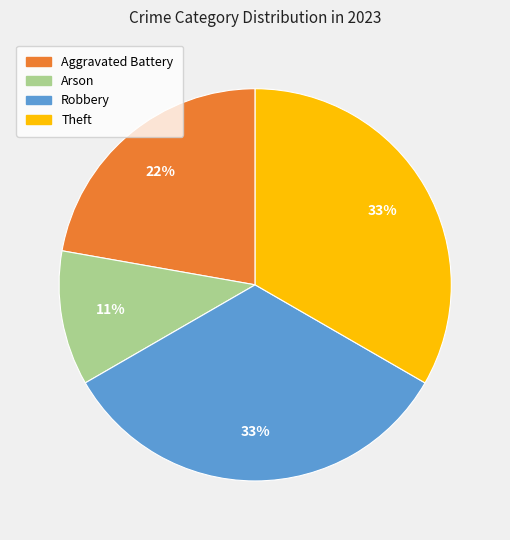

To the nearest percent, what is the average slice percentage?

25%